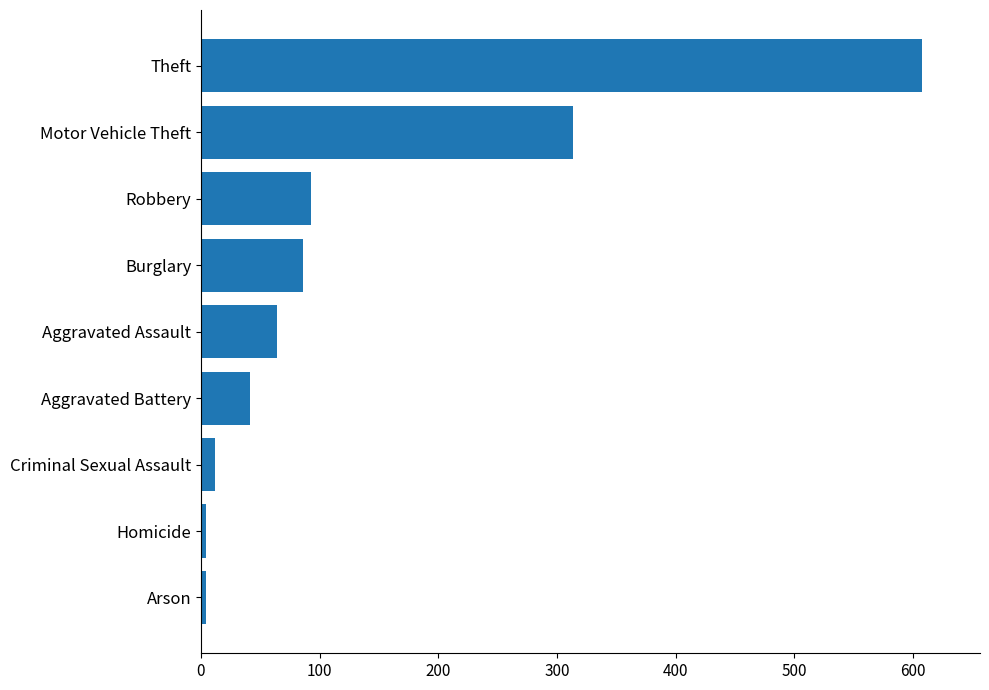

What is the greatest value displayed?

608